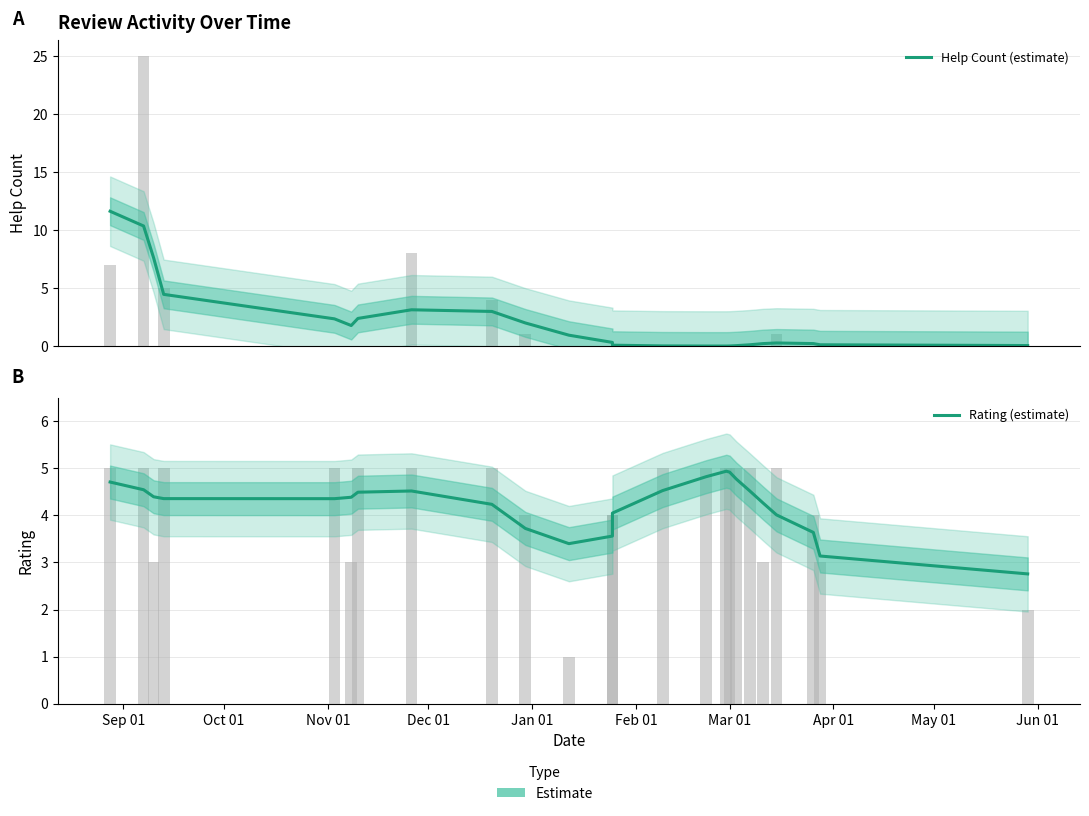

List the series in order of their overall mean, highest first.

Rating (estimate), Help Count (estimate)